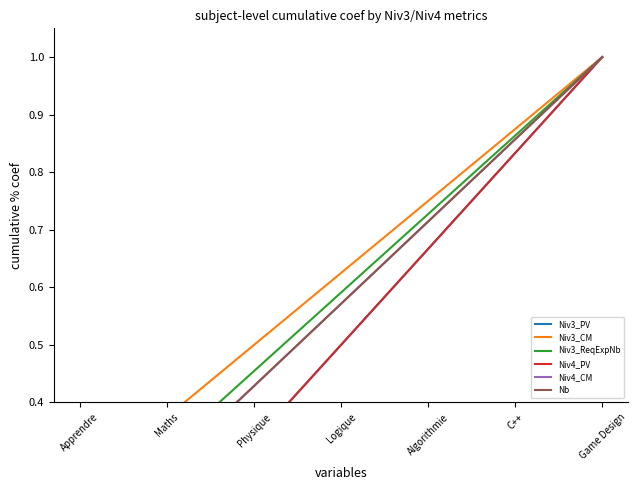

How many data points does each series have?

7